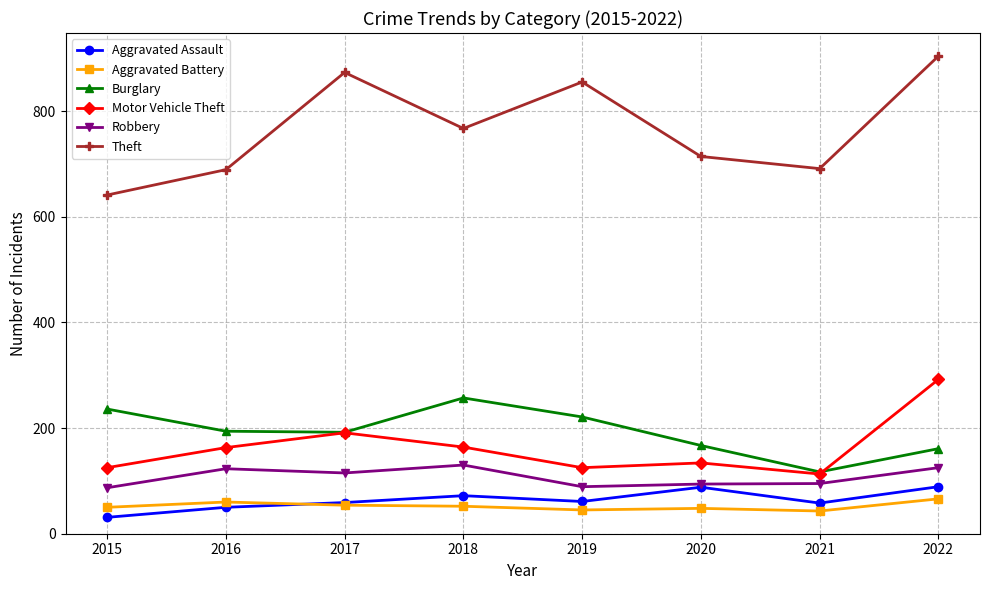

What are all the series names shown in the legend?

Aggravated Assault, Aggravated Battery, Burglary, Motor Vehicle Theft, Robbery, Theft